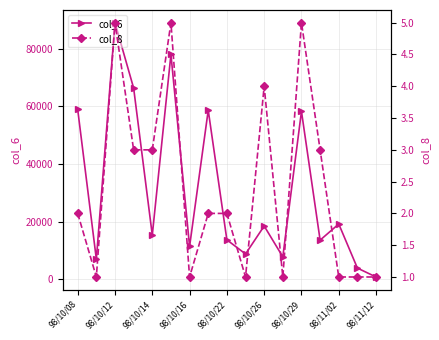

The value of col_6 at 98/10/12 is 89000. True or false?

True